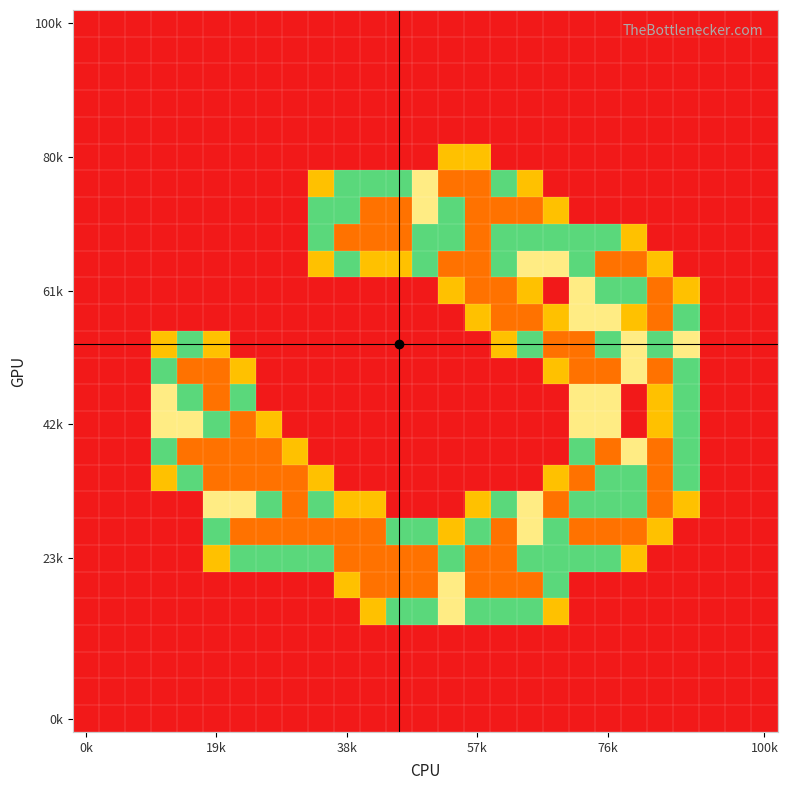

At which category is the sum across all series the highest?

16